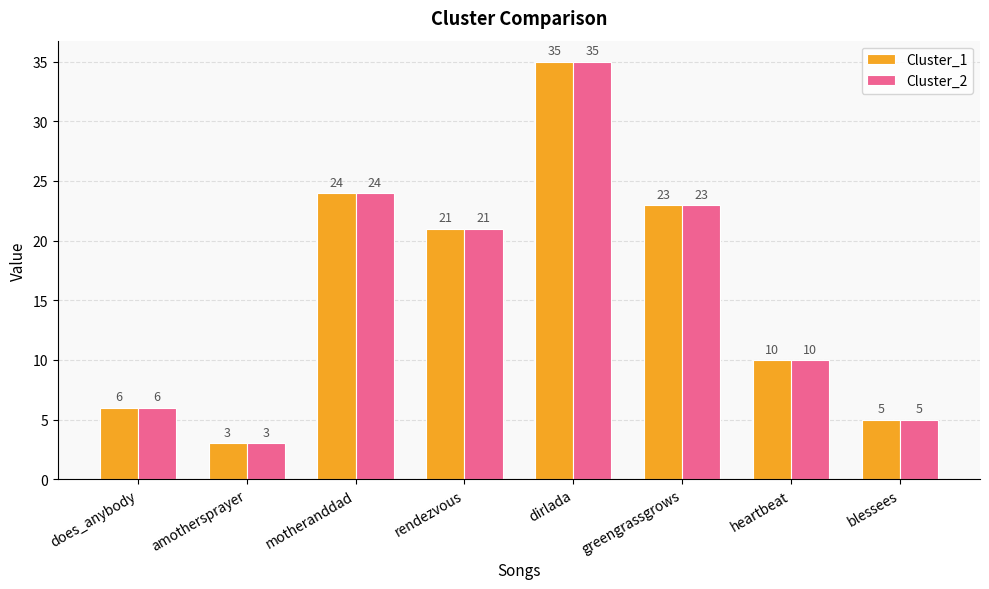

How many values in the Cluster_2 series are below 21?

4